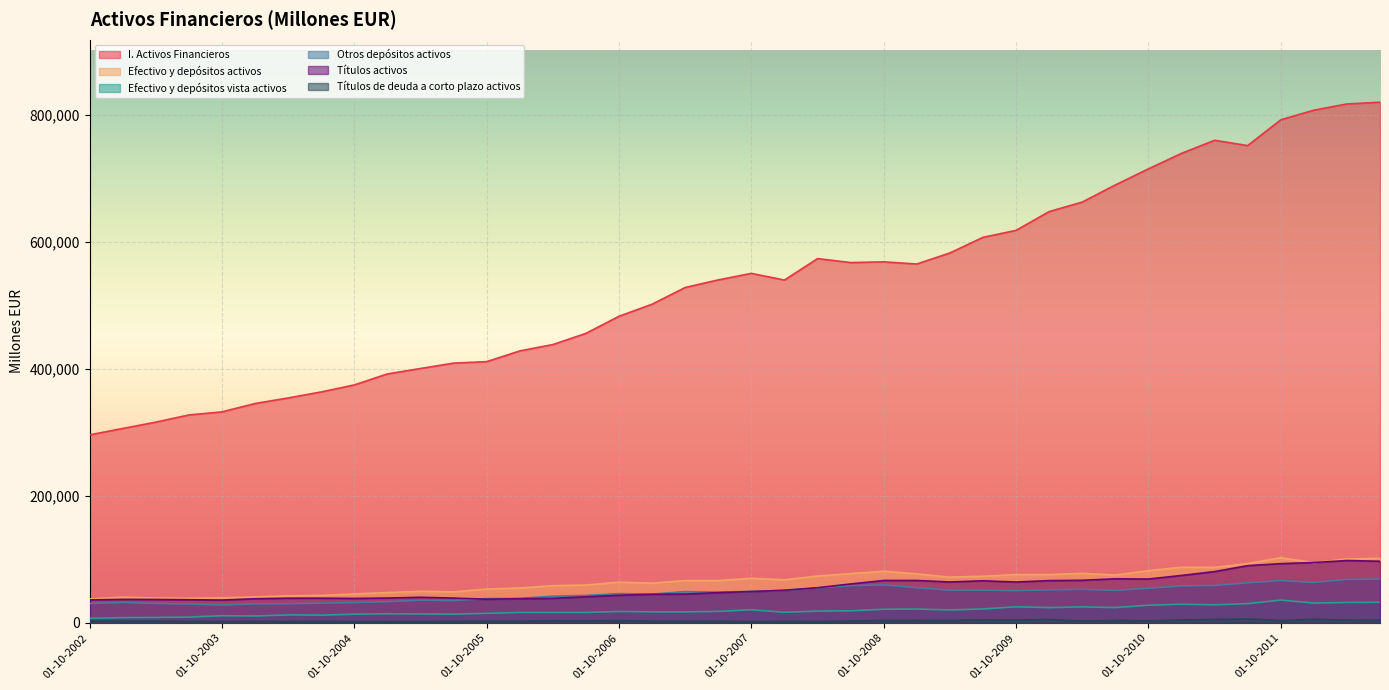

Count the number of data series in this chart.

6